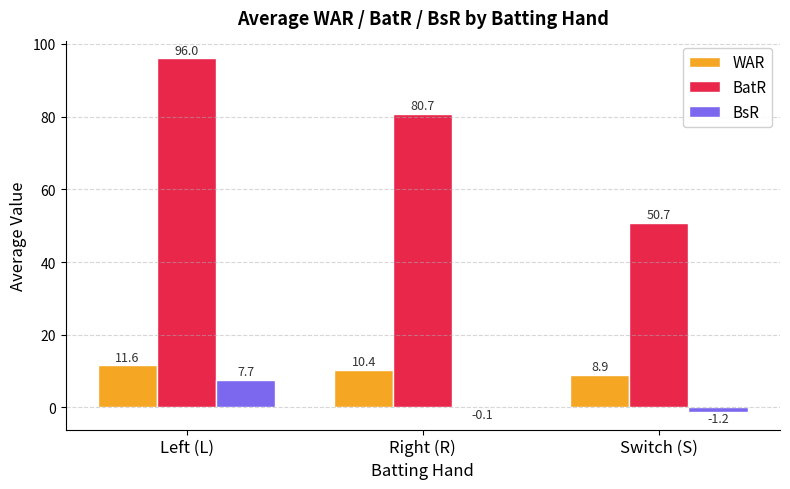

What is the spread (max minus min) of values at Switch (S)?

51.9